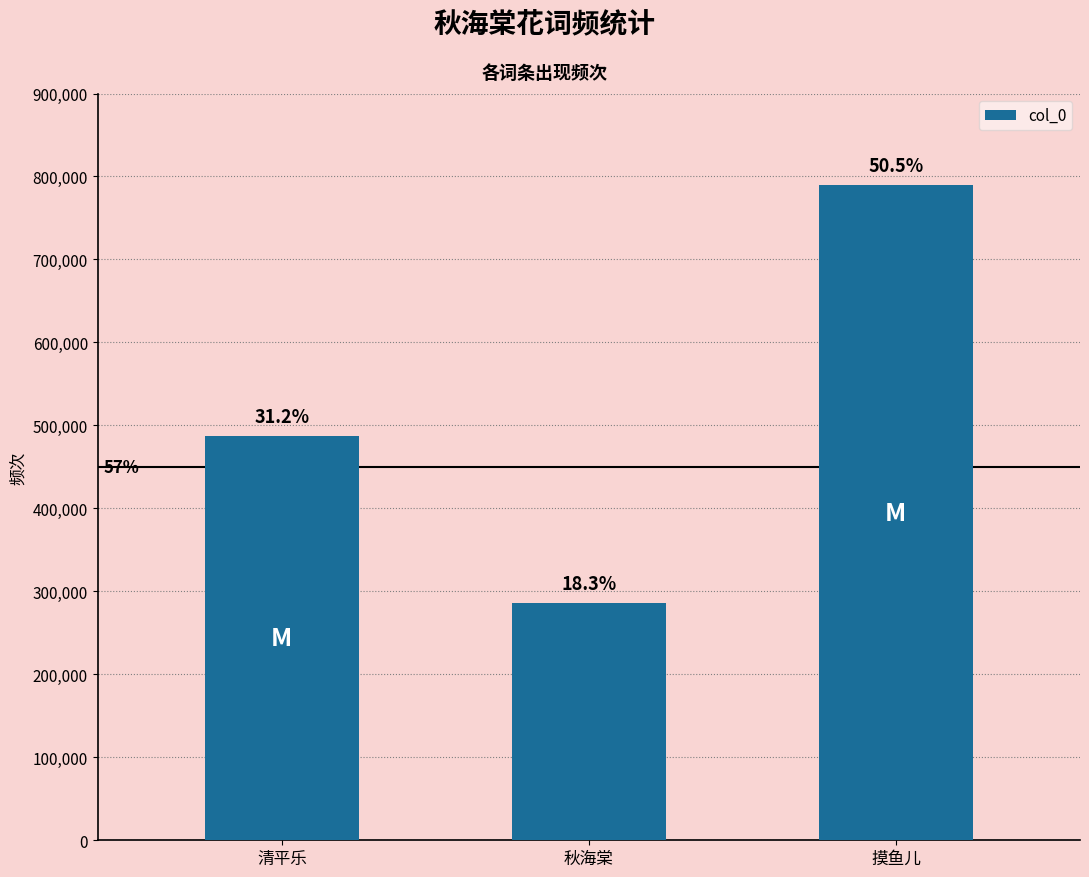

At which label is the value closest to 537368?

清平乐